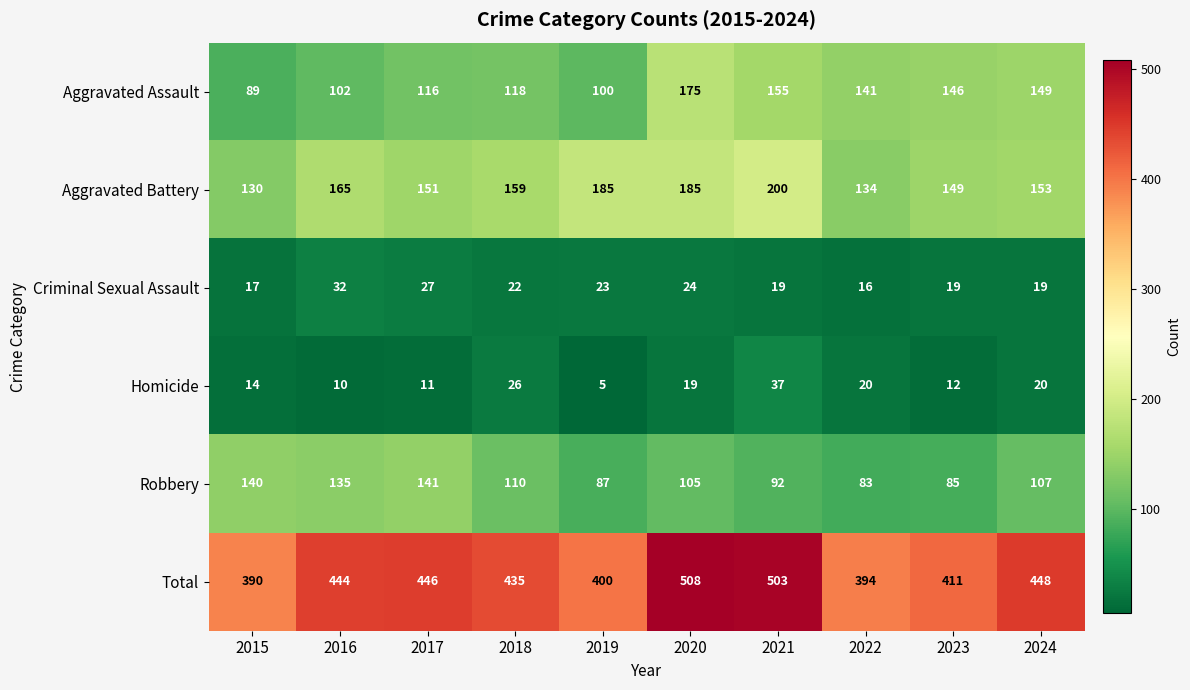

Which series has the largest total across all categories?

Total